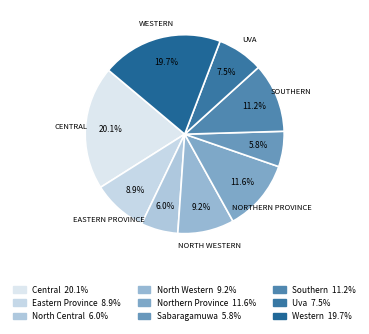

How many slices are in this pie chart?

9